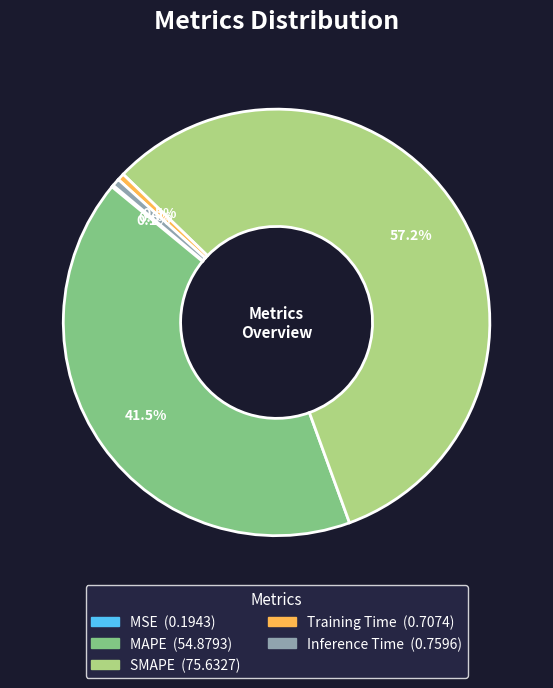

To the nearest percent, what is the combined percentage of MAPE and SMAPE?

99%